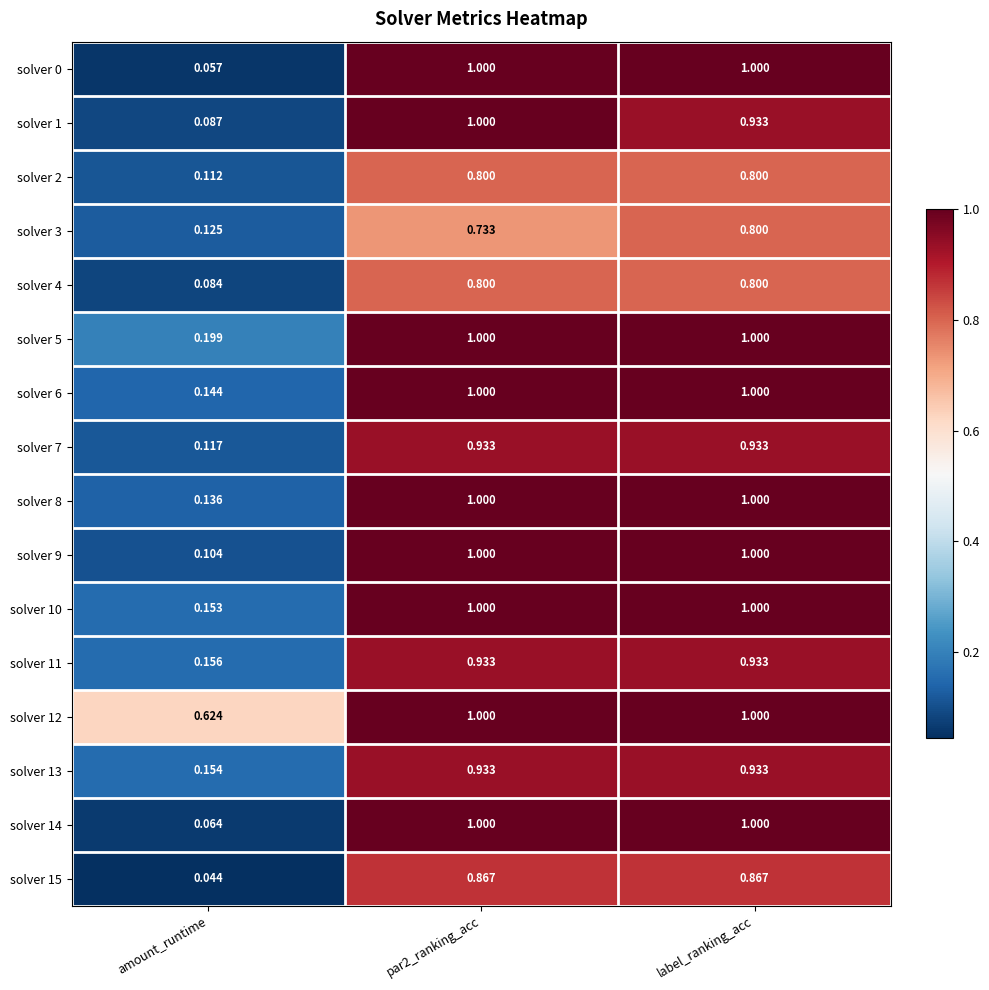

At which label is solver 0 closest to 0?

amount_runtime